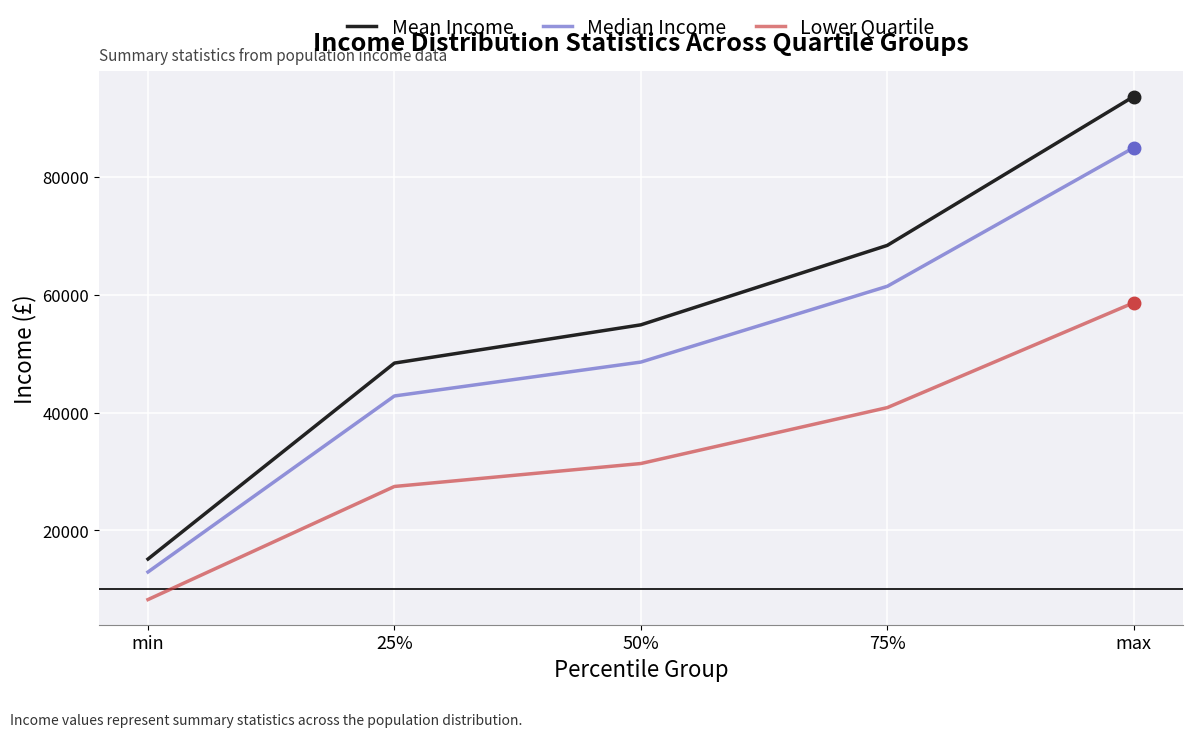

Rank the categories by Median Income value from lowest to highest.

min, 25%, 50%, 75%, max